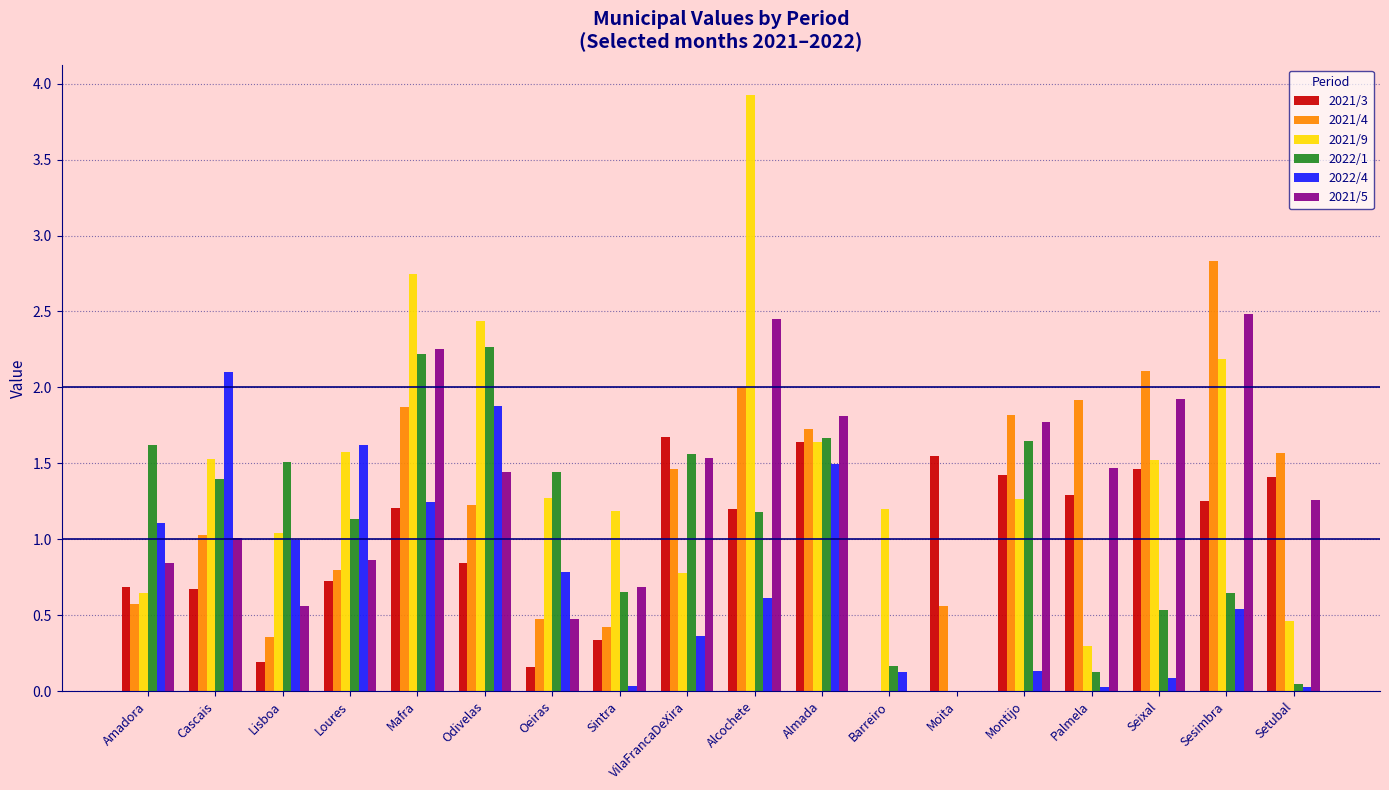

True or false: 2021/9 has a value of 0.8 at VilaFrancaDeXira.

True